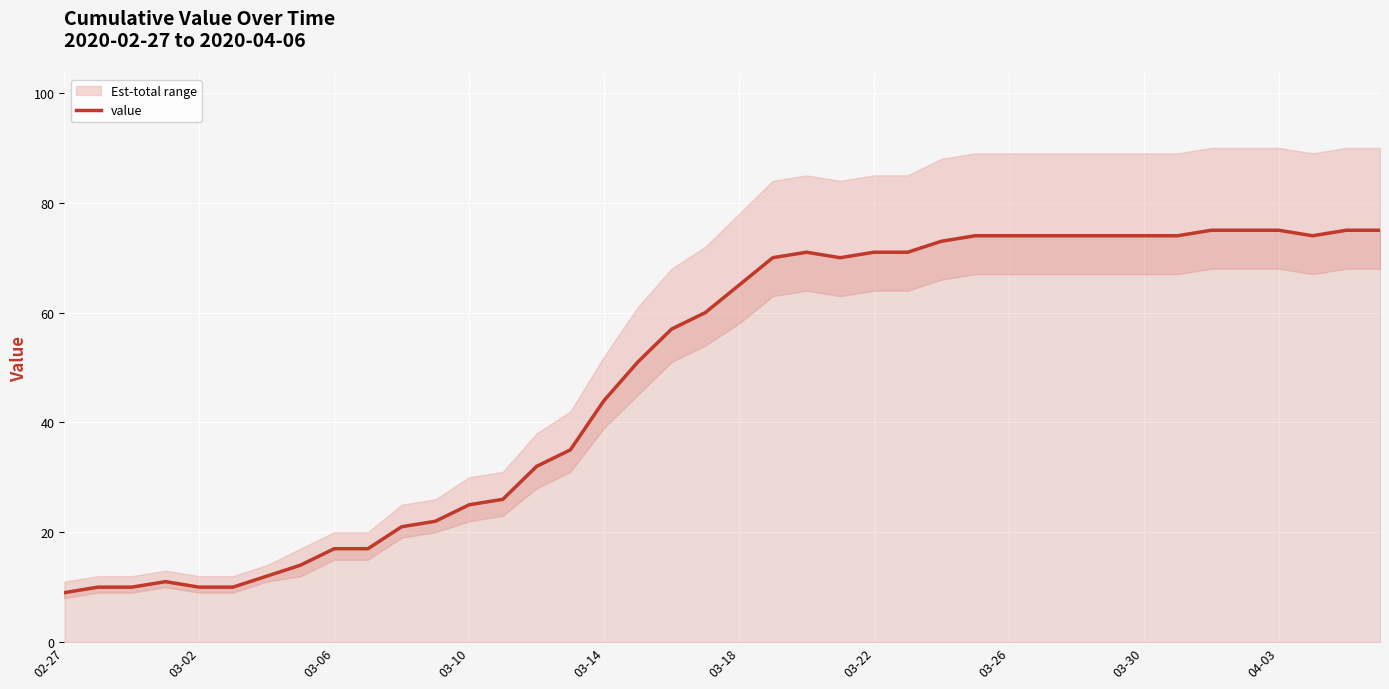

How many data points does each series have?

40